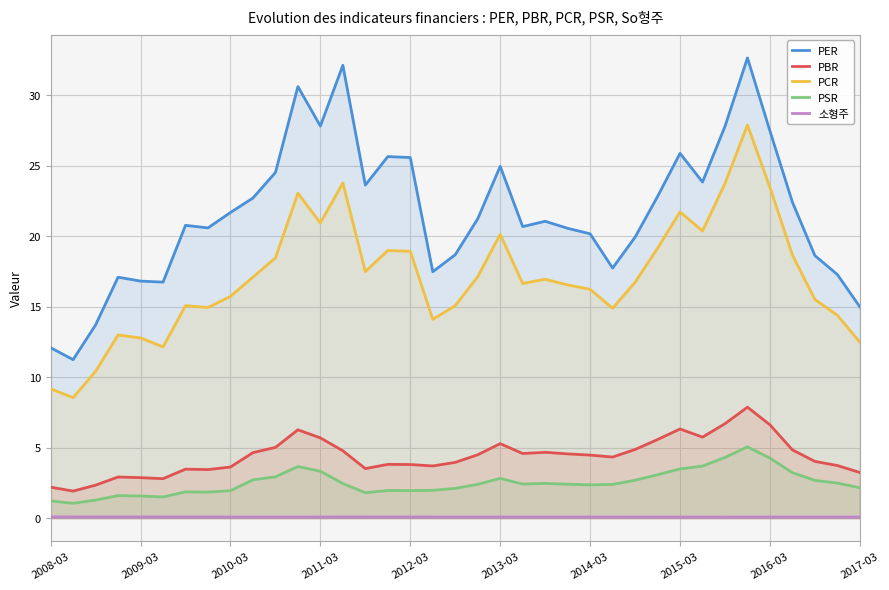

At 34, list the series in order from smallest to largest.

소형주, PSR, PBR, PCR, PER